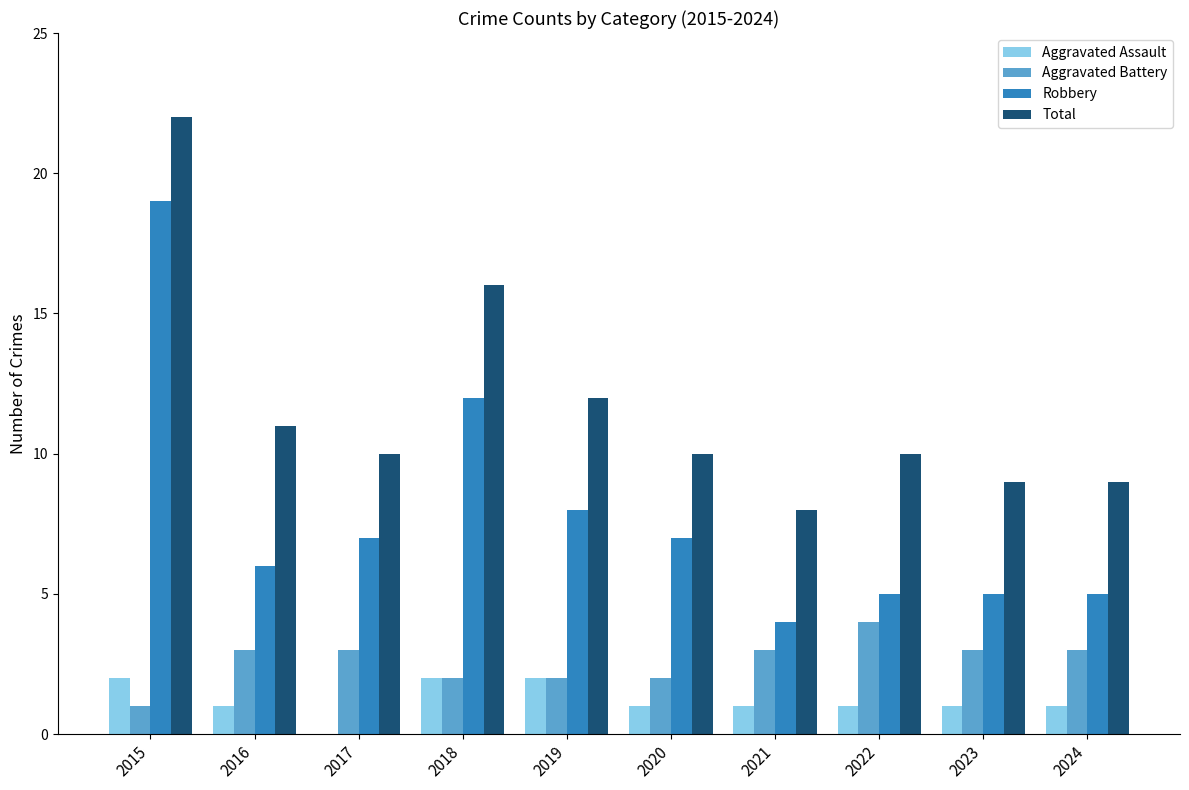

At which category is the sum across all series the highest?

2015